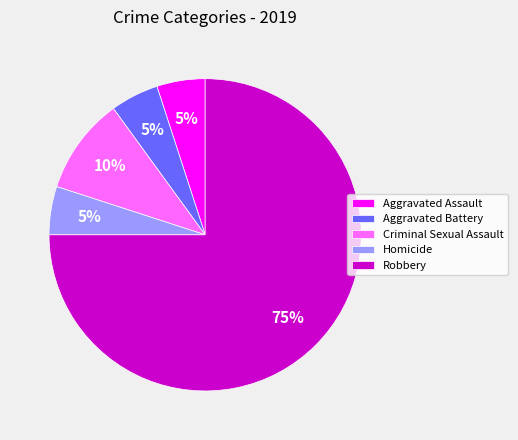

Is it true that Aggravated Battery is 1% of the pie?

False